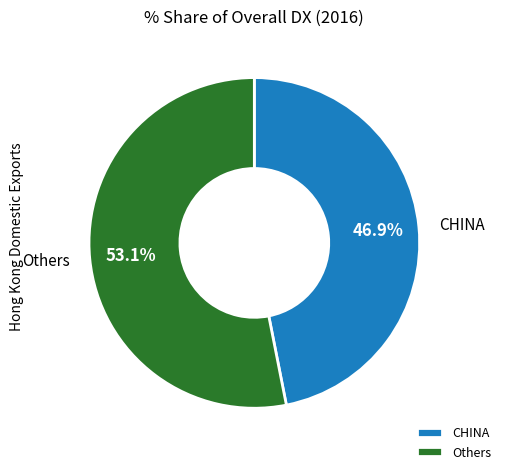

What percentage is NOT represented by CHINA?

53.1%